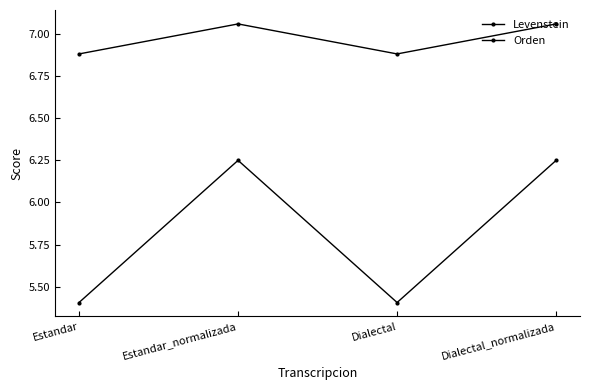

Which series changed the most between Estandar and Estandar_normalizada?

Levenstein